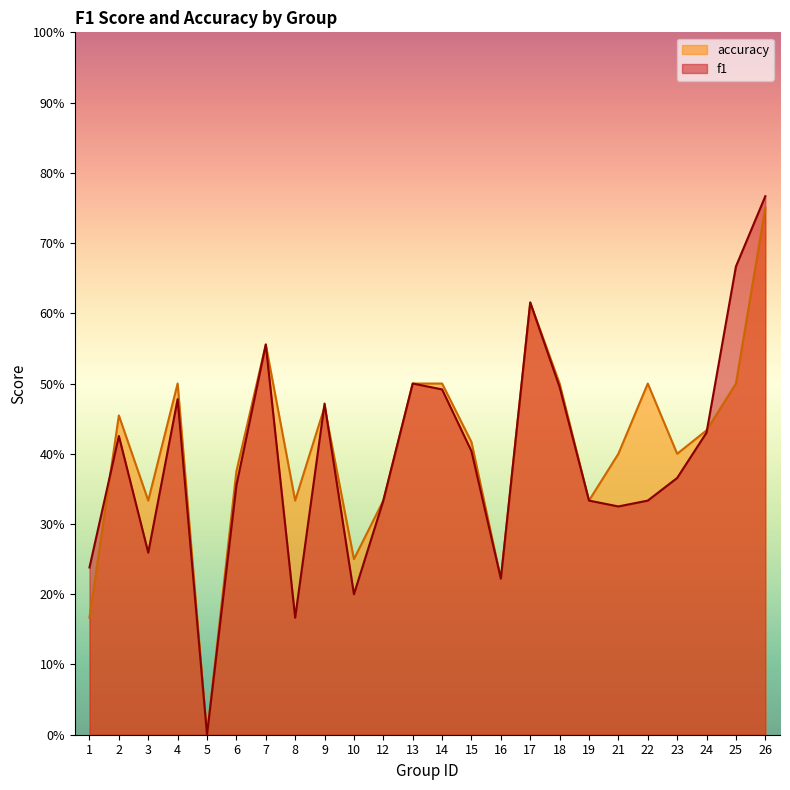

Rank the series by their average value, from highest to lowest.

accuracy, f1